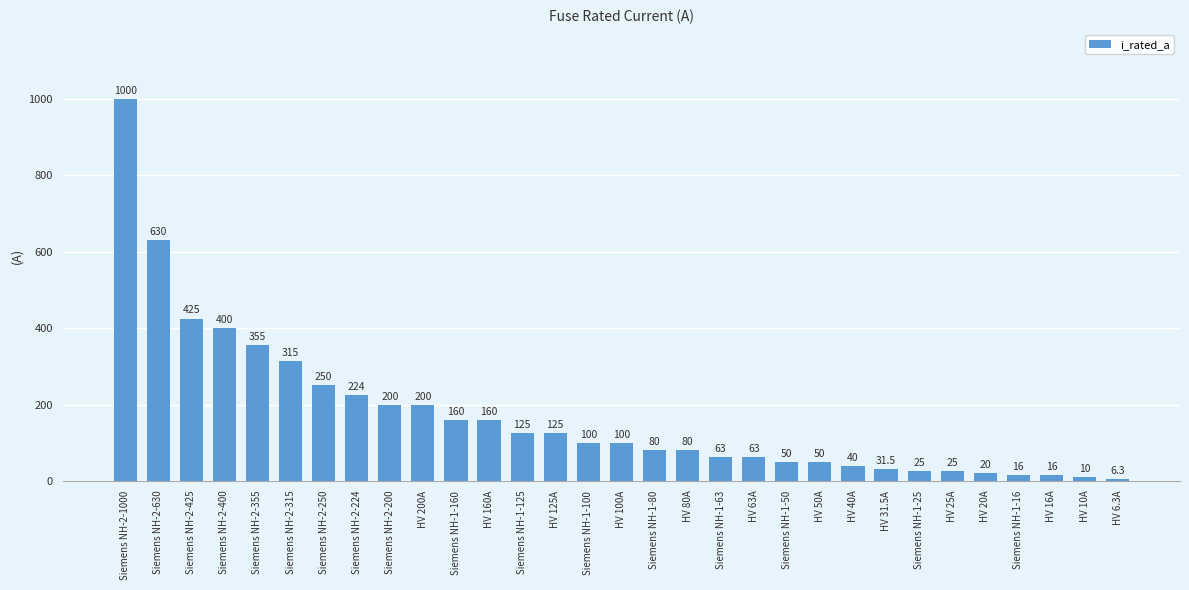

What position from the right is Siemens NH-2-425?

29